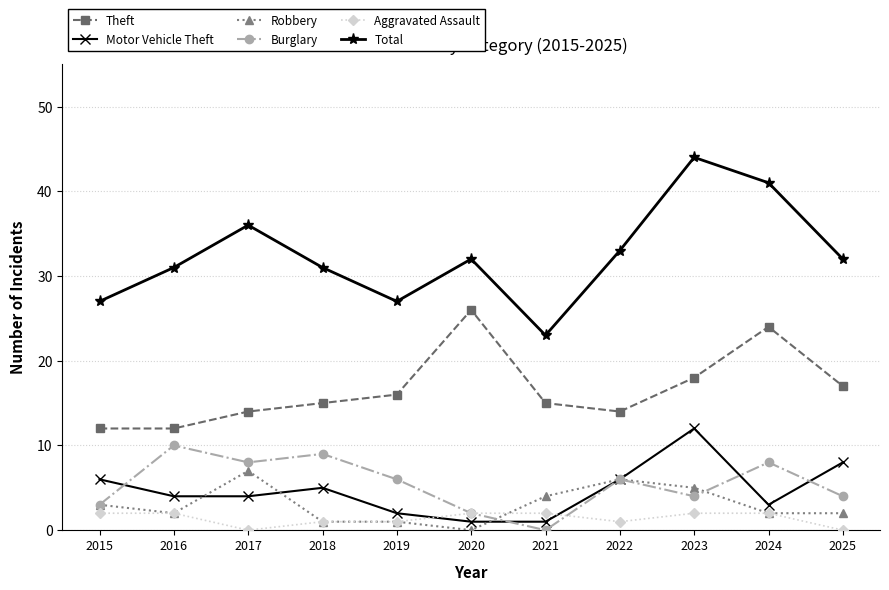

What is the minimum value for Theft?

12